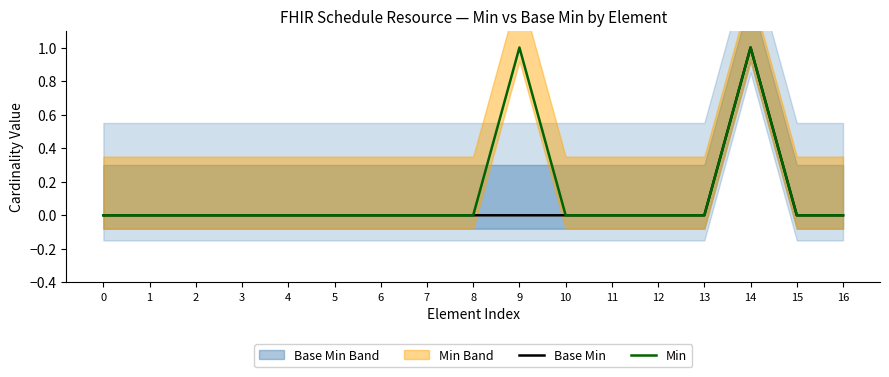

The value of Base Min at 12 is 0. True or false?

True